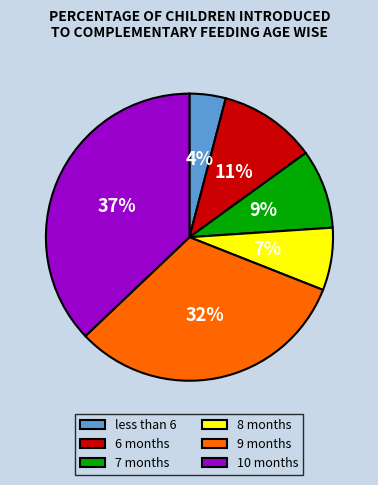

How many segments does this pie chart have?

6